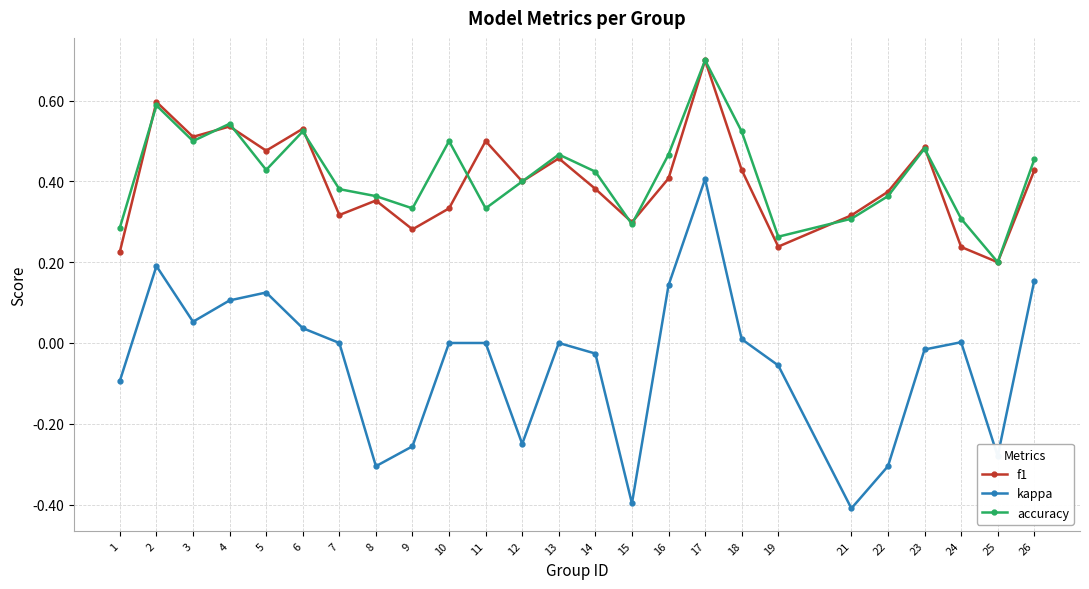

Rank the series at 11 from lowest to highest value.

kappa, accuracy, f1